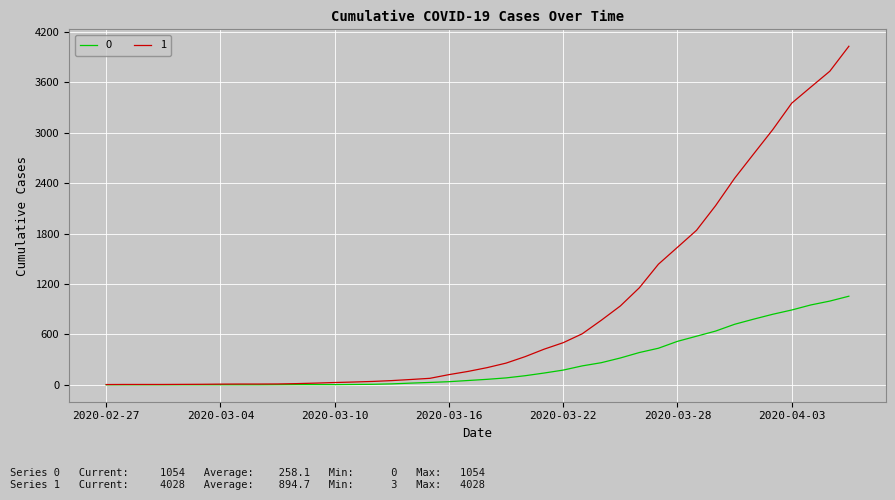

What is the greatest value displayed?

4028